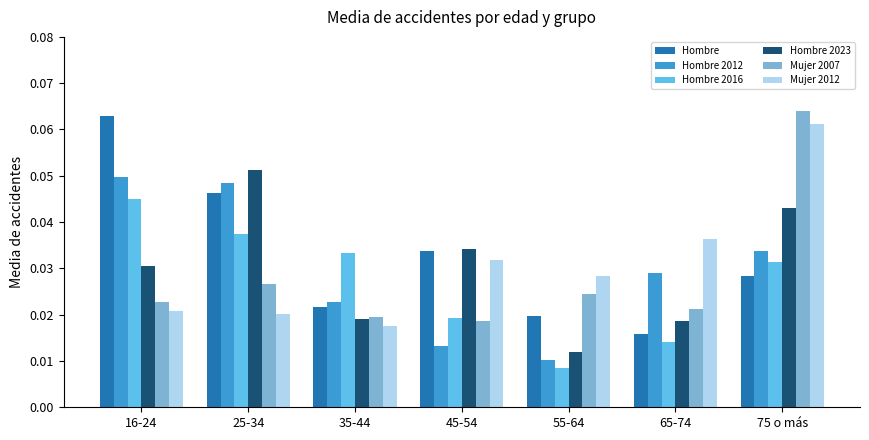

Which label corresponds to the largest value in the chart?

75 o más